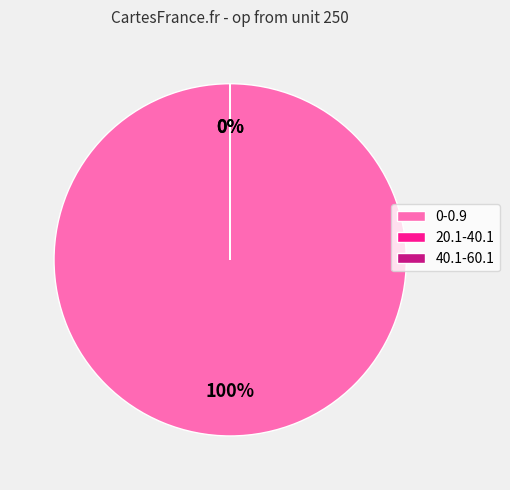

To the nearest percent, what percentage of the pie is 0-0.9?

100%